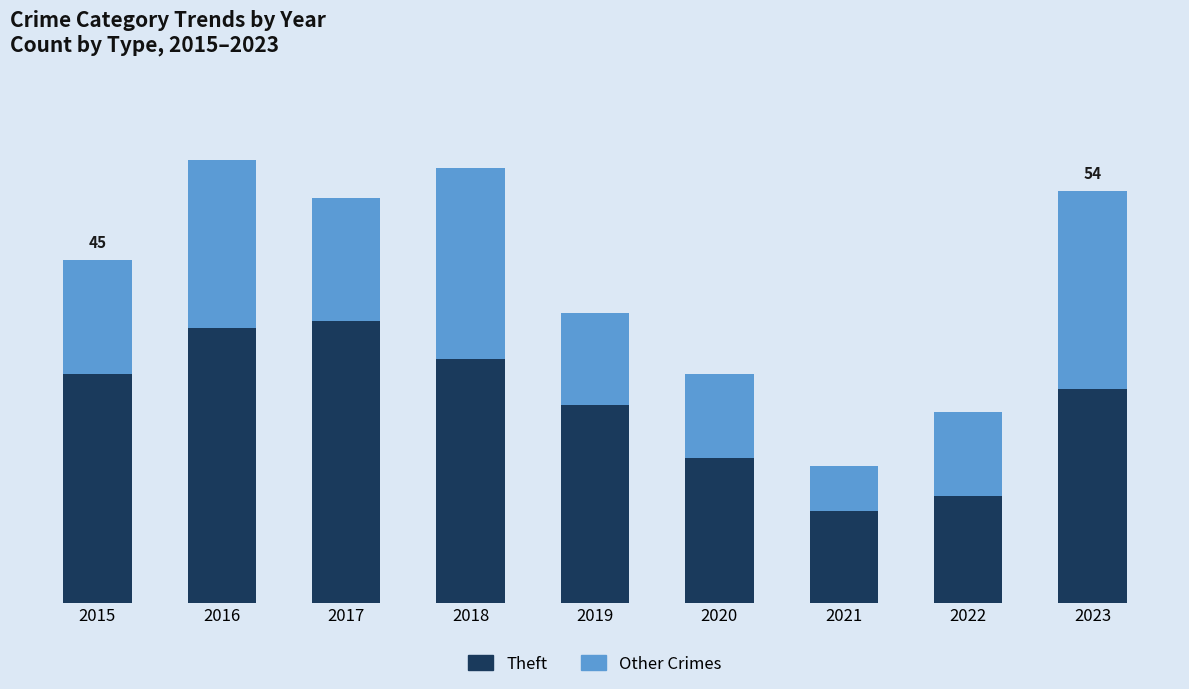

What is the difference between the maximum and minimum values in the Theft series?

25